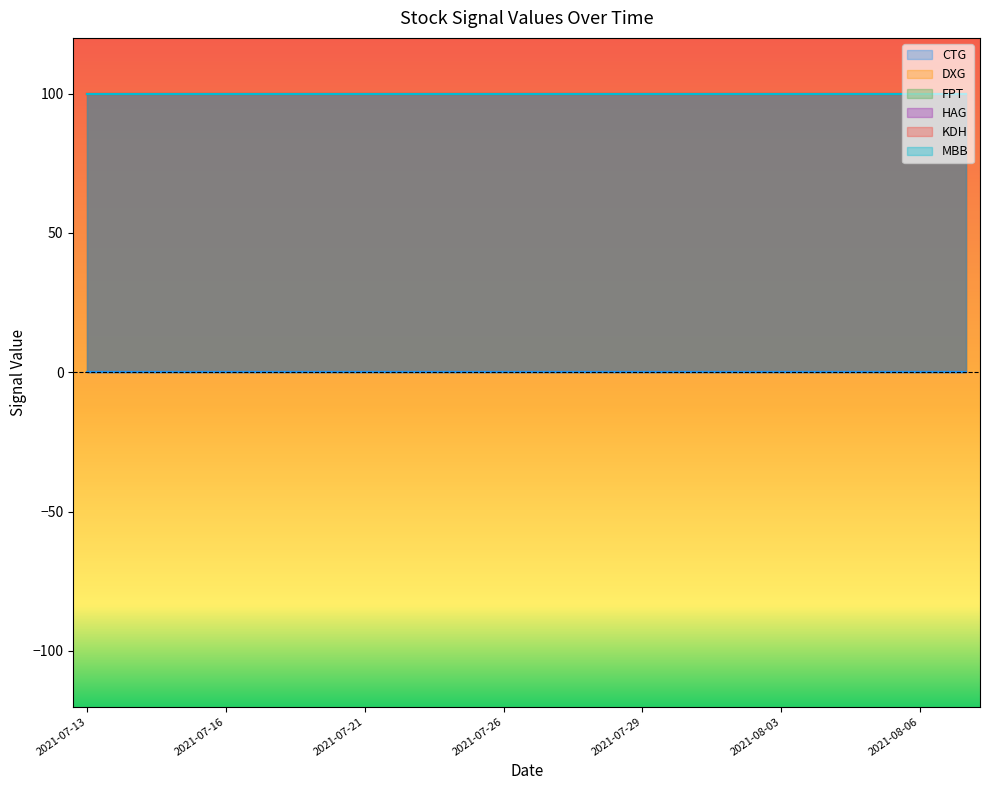

Is the value of CTG at 2021-07-14 greater than the value of KDH at 2021-07-13?

No